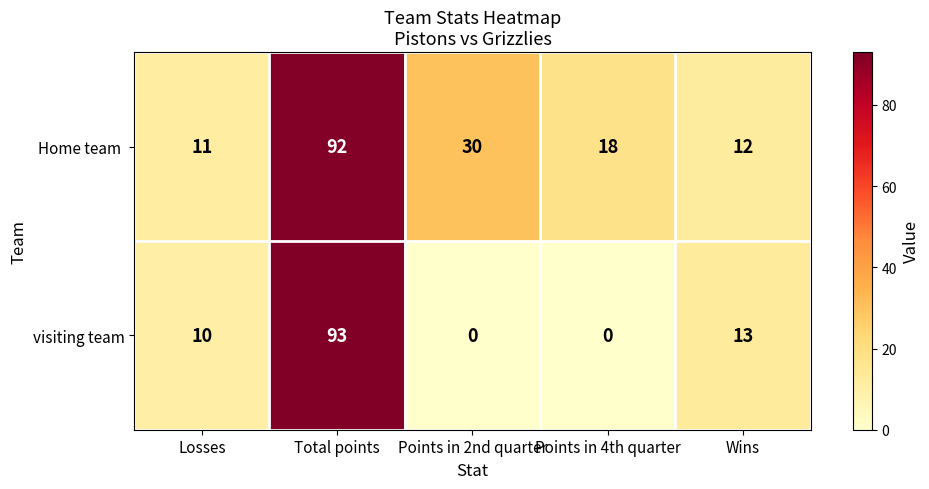

The value of visiting team at Total points is 151. True or false?

False